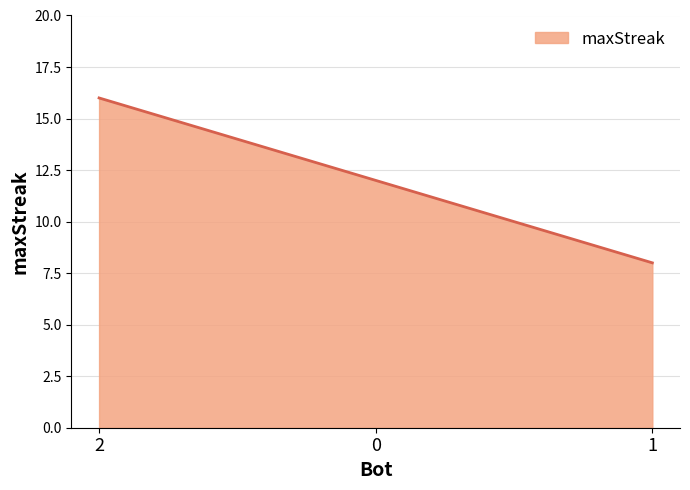

What value does the data have at 1?

8